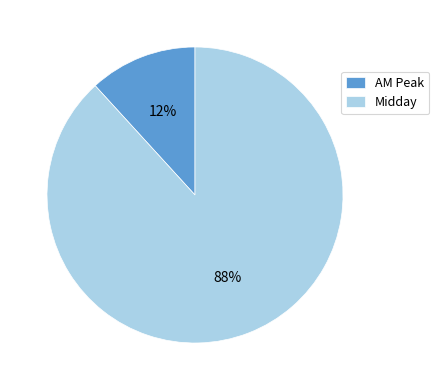

Which has a higher value, AM Peak or Midday?

Midday